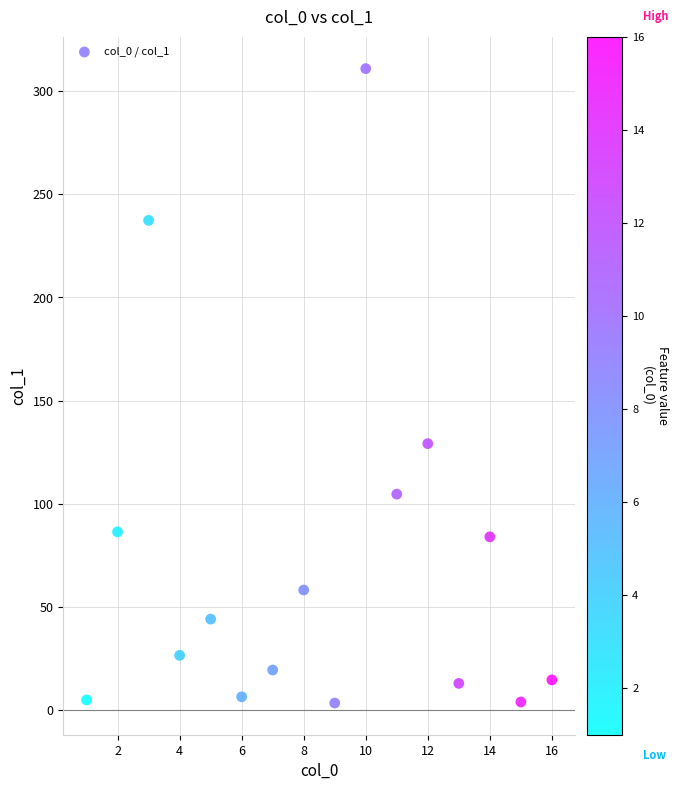

What Y value in the scatter plot is closest to 157?

129.1